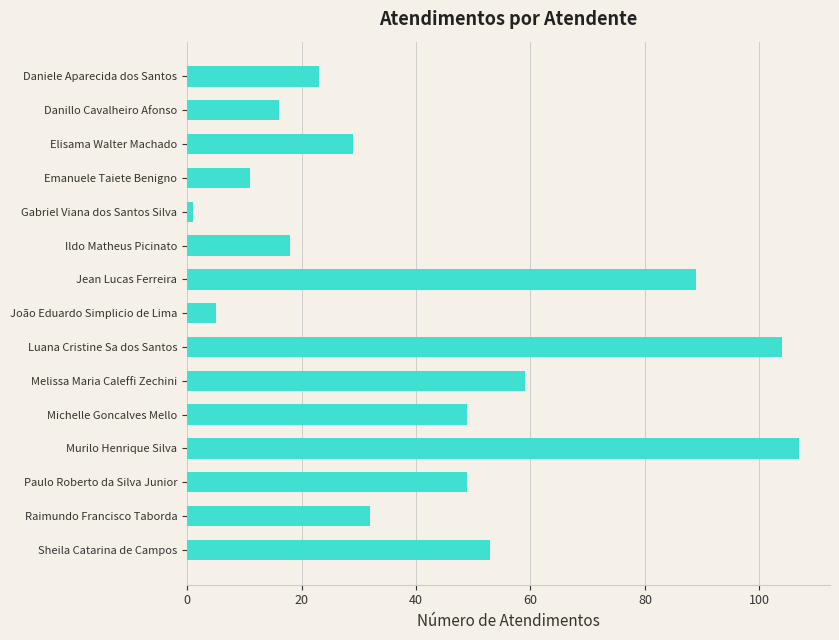

Where is the data nearest to the value 54?

Sheila Catarina de Campos